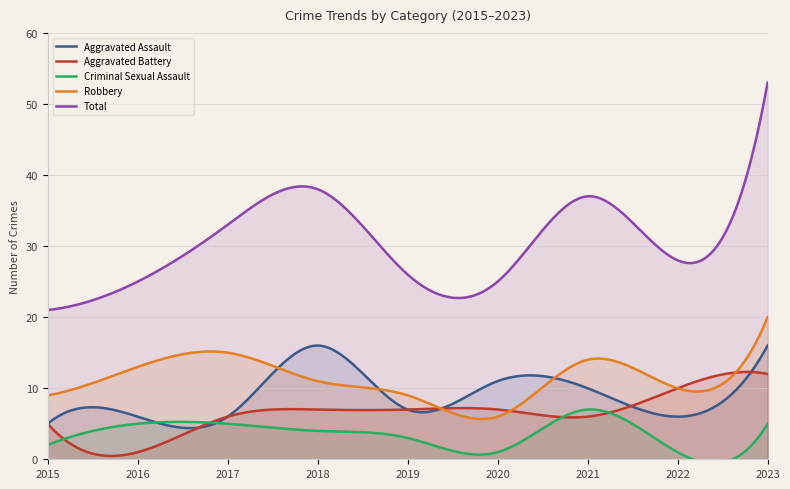

True or false: Criminal Sexual Assault and Total cross at least once.

False